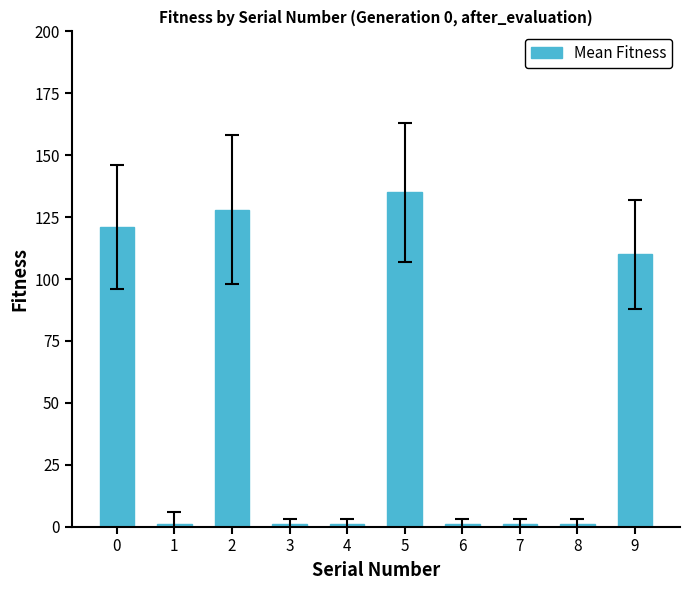

What is the difference between the second highest and minimum values?

127